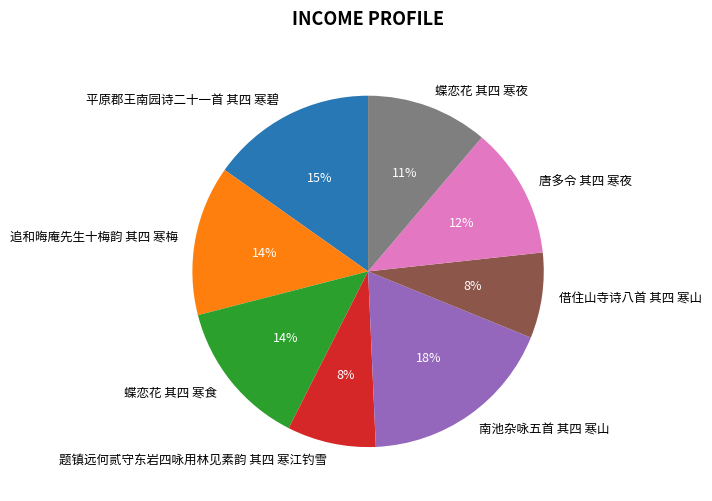

Which category has the biggest portion of the pie?

南池杂咏五首 其四 寒山